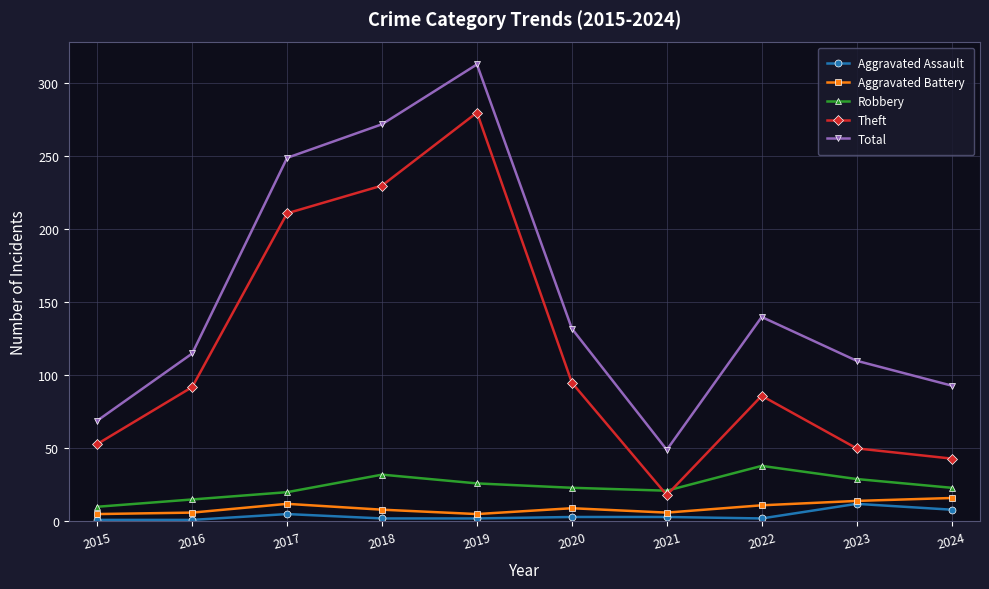

Which series has the widest spread of values?

Total